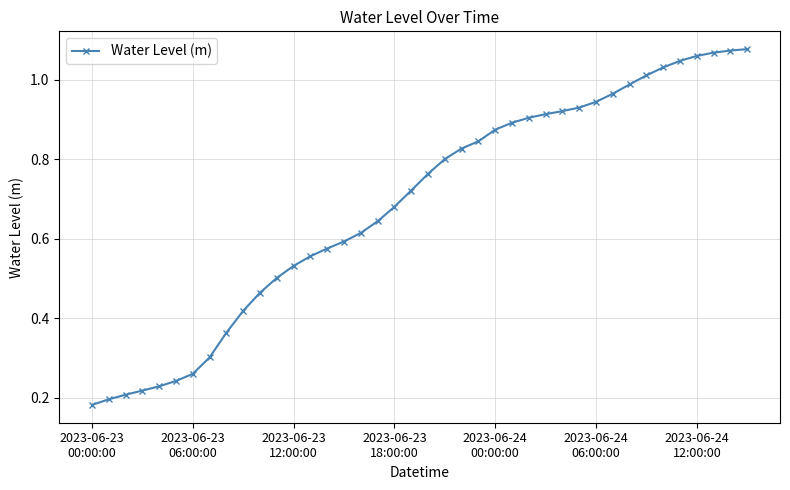

How many series are shown in this chart?

1